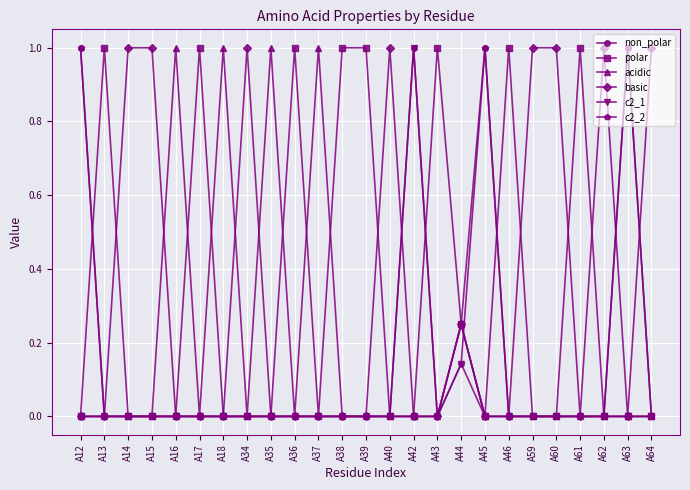

What is the spread (max minus min) of values at A16?

1.0